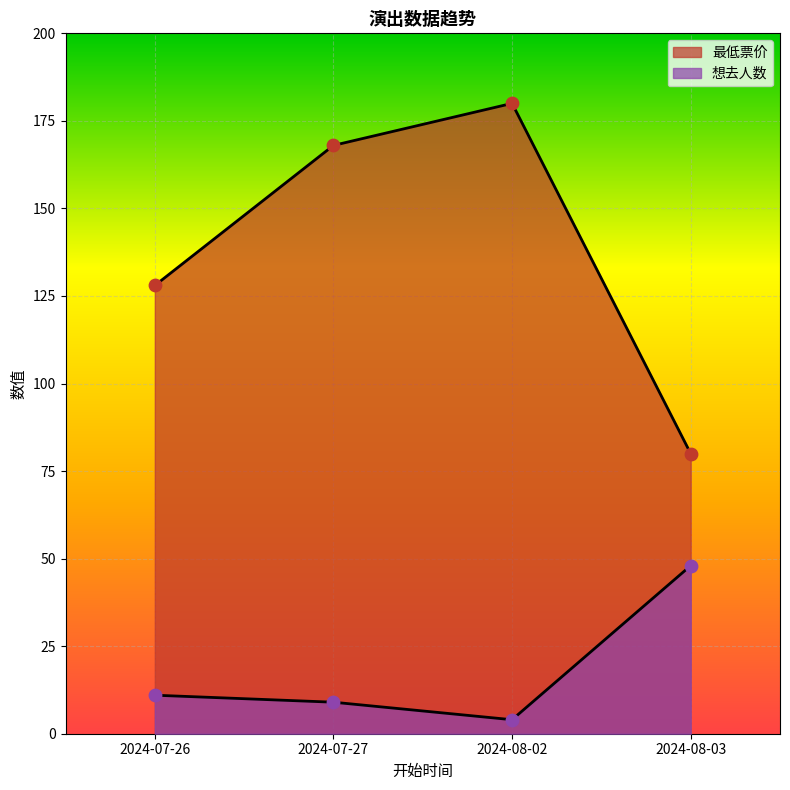

Which series has the largest Y range (max minus min)?

最低票价